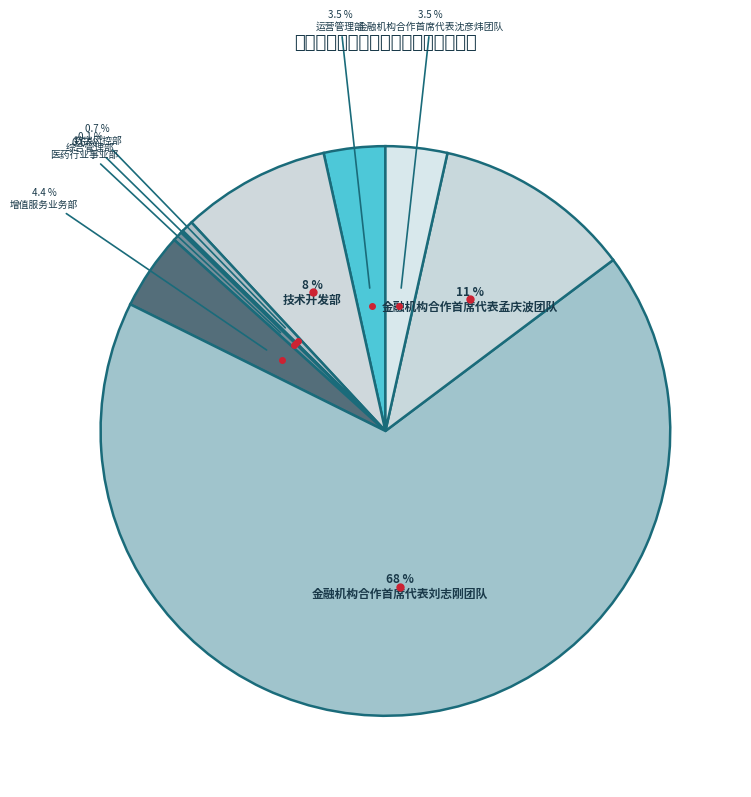

Rank the categories by value from lowest to highest.

综合管理部, 医药行业事业部, 数字风控部, 运营管理部, 金融机构合作首席代表沈彦炜团队, 增值服务业务部, 技术开发部, 金融机构合作首席代表孟庆波团队, 金融机构合作首席代表刘志刚团队